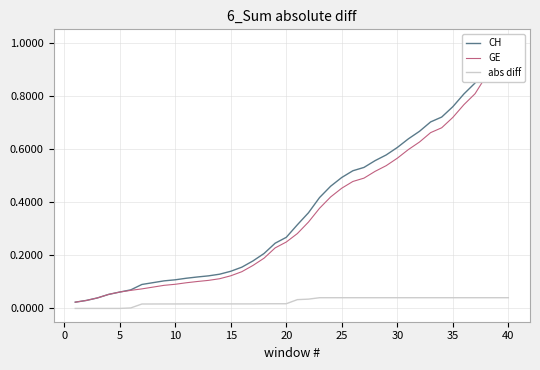

Which series has the largest range (max minus min)?

CH